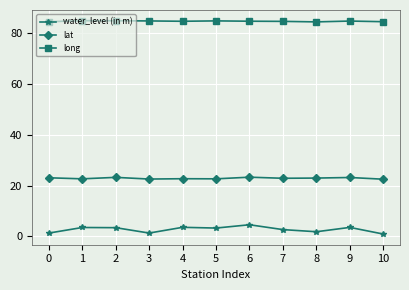

True or false: water_level (in m) has more than 1 points higher than both neighbors.

True